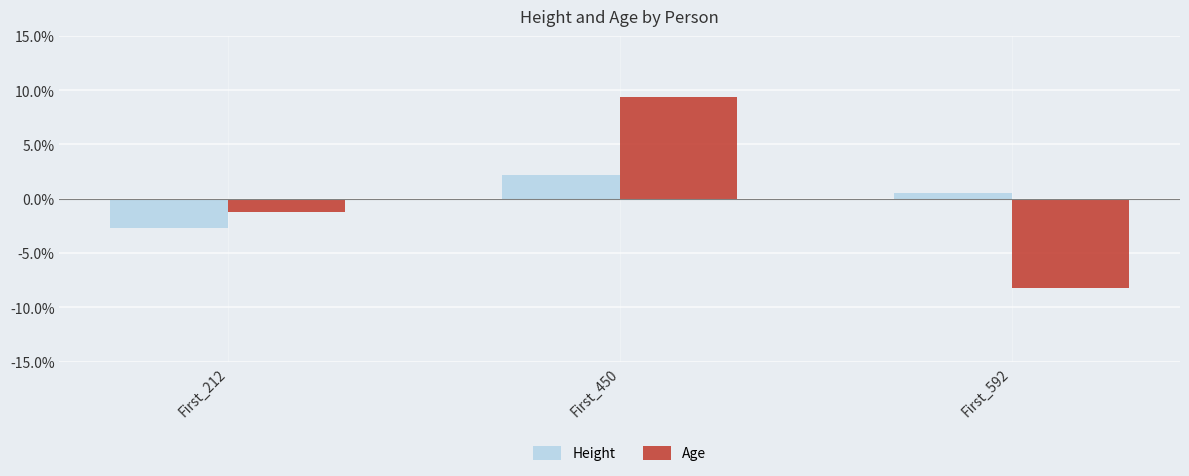

Reading left to right, extract all data points from this chart.

Height: -2.7	2.2	0.5
Age: -1.2	9.4	-8.2